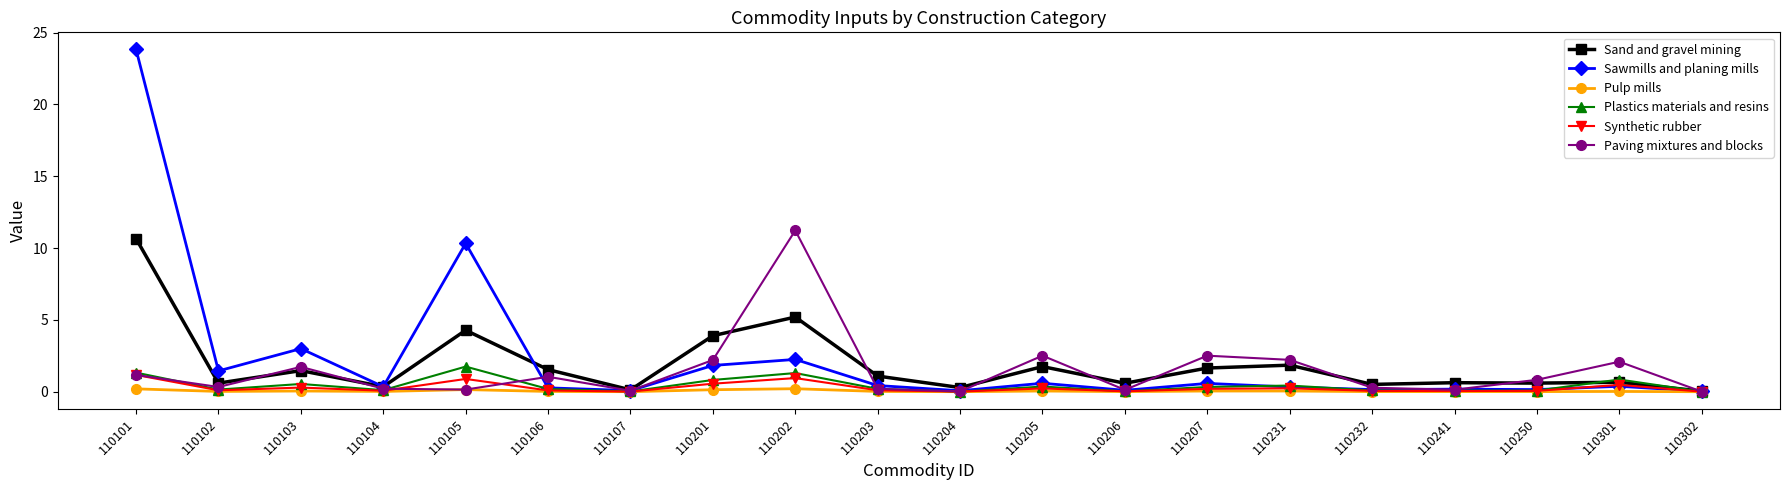

Rank the series by their maximum value, from lowest to highest.

Pulp mills, Synthetic rubber, Plastics materials and resins, Sand and gravel mining, Paving mixtures and blocks, Sawmills and planing mills